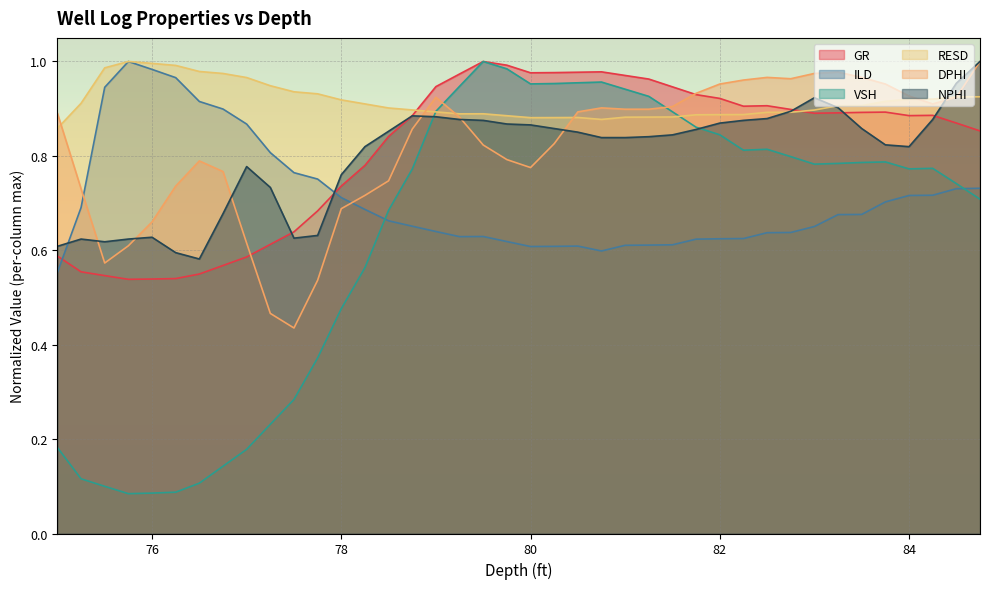

Which series has the largest total across all categories?

RESD